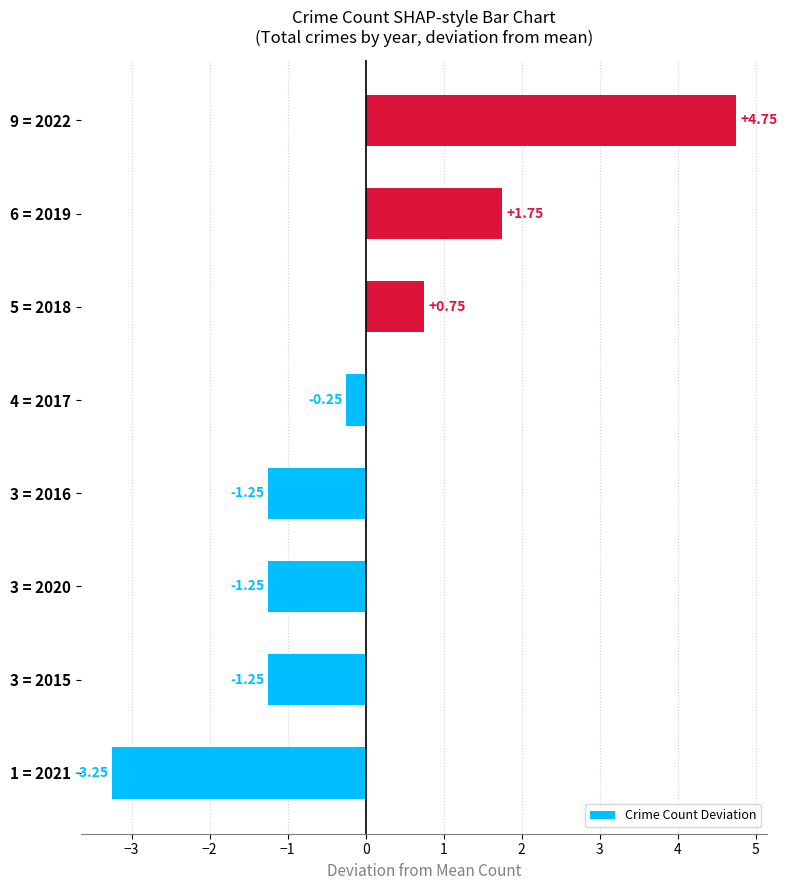

What is the change in value from 4 = 2017 to 5 = 2018?

+1.0